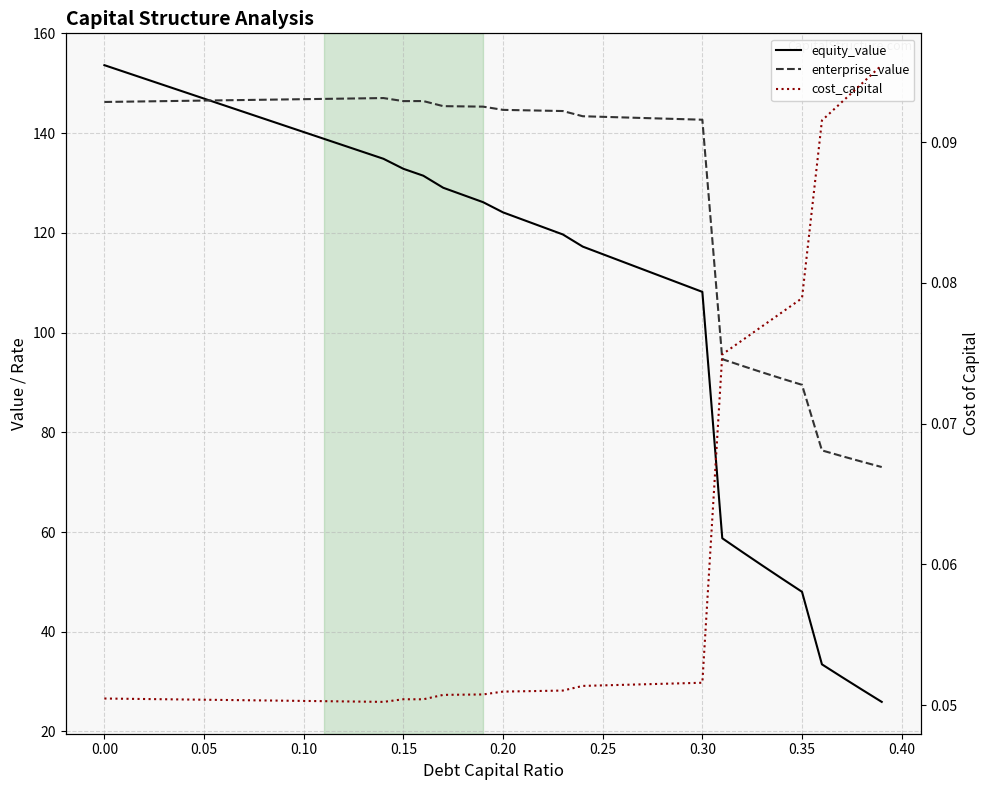

Rank the series by their average value, from lowest to highest.

cost_capital, equity_value, enterprise_value